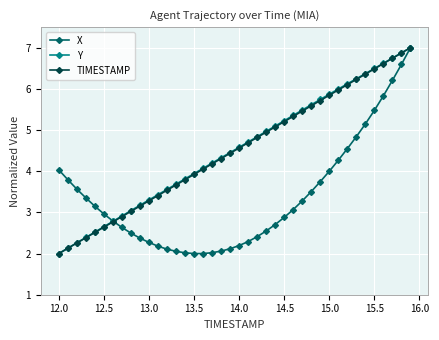

What is the greatest value displayed?

7.0